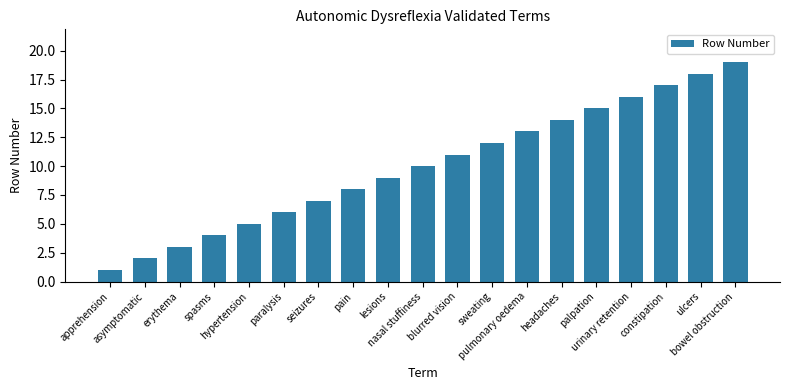

Which has a higher value, palpation or sweating?

palpation